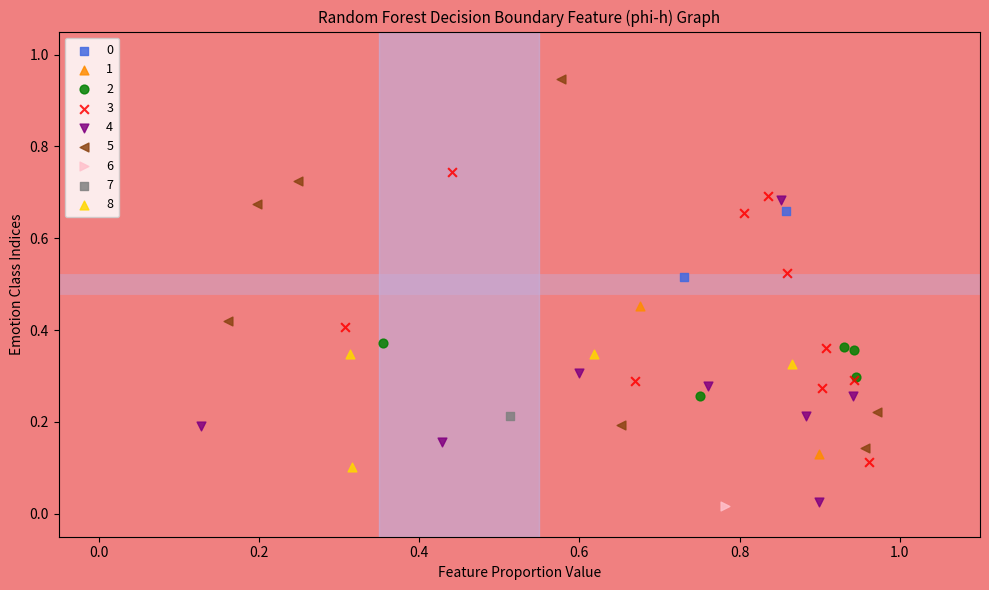

Which series contains the highest Y value?

5